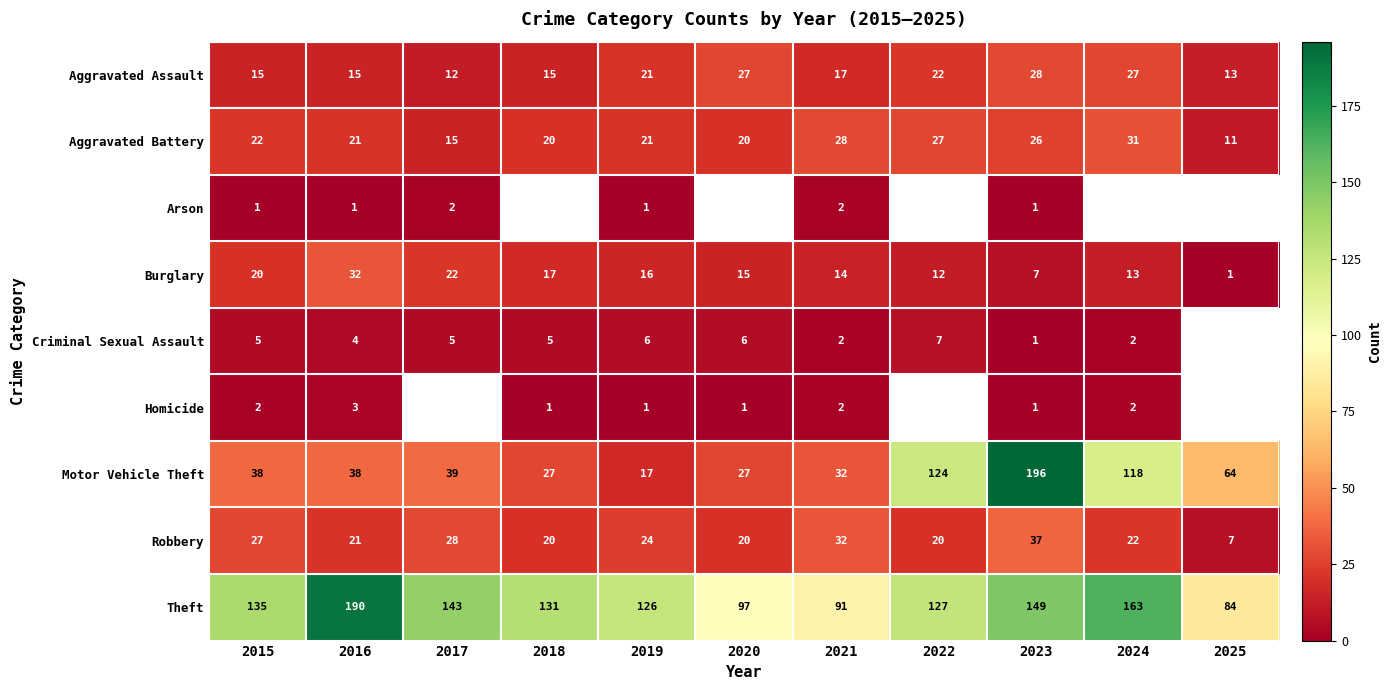

What is the difference between the highest and lowest values at 2020?

96.0